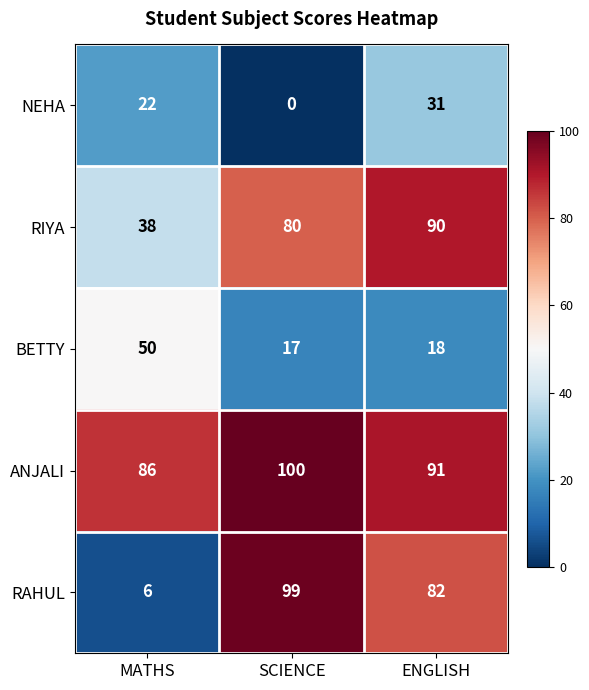

Reading left to right, what are all the values shown in this chart?

NEHA: MATHS=22	SCIENCE=0	ENGLISH=31
RIYA: MATHS=38	SCIENCE=80	ENGLISH=90
BETTY: MATHS=50	SCIENCE=17	ENGLISH=18
ANJALI: MATHS=86	SCIENCE=100	ENGLISH=91
RAHUL: MATHS=6	SCIENCE=99	ENGLISH=82